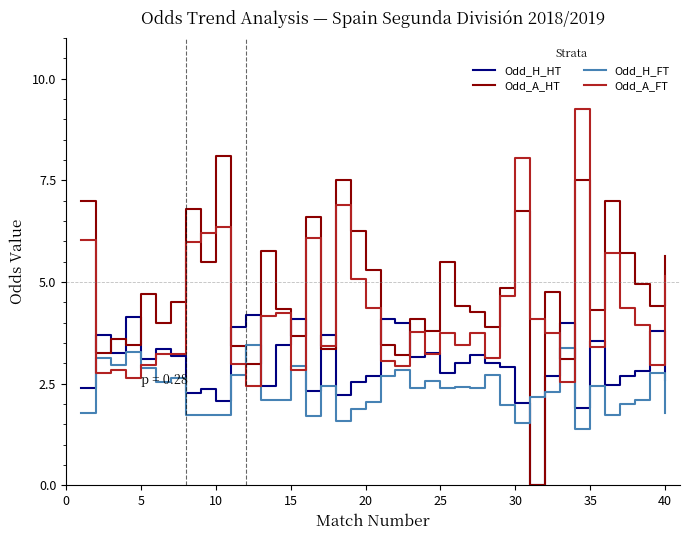

What is the difference between the maximum and minimum values in the Odd_A_HT series?

8.1